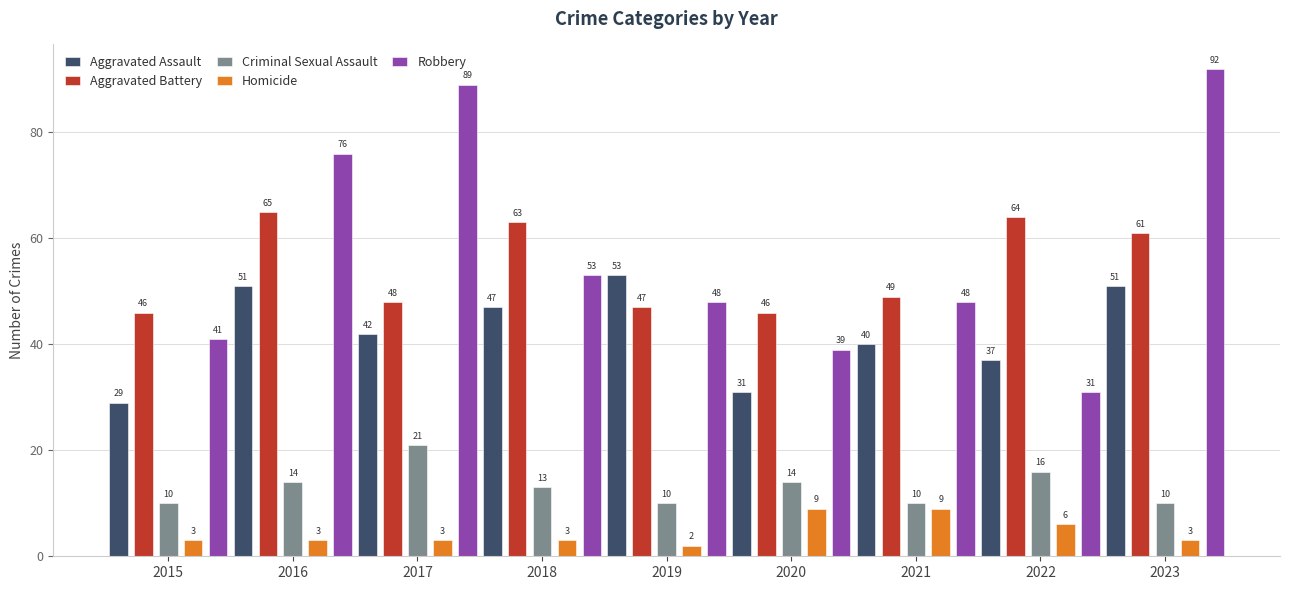

What is the value of the Criminal Sexual Assault bar at the 2nd from the left?

14